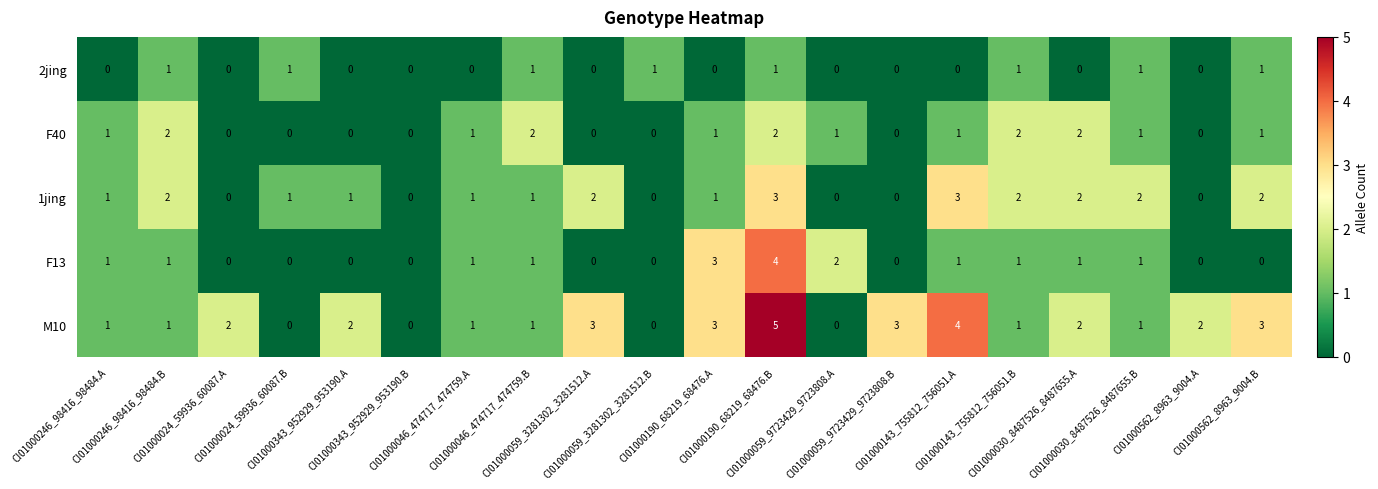

What is the sum of all M10 values?

35